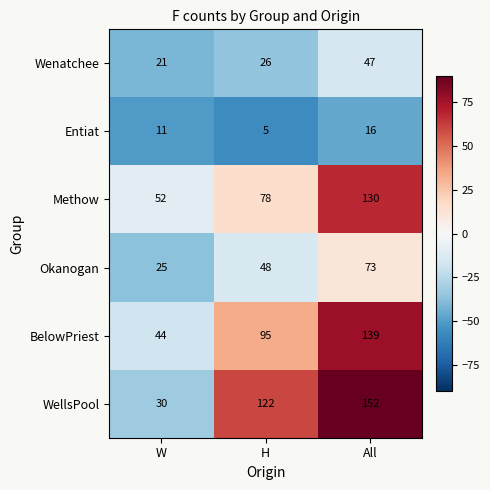

What is the average value of the Wenatchee series?

31